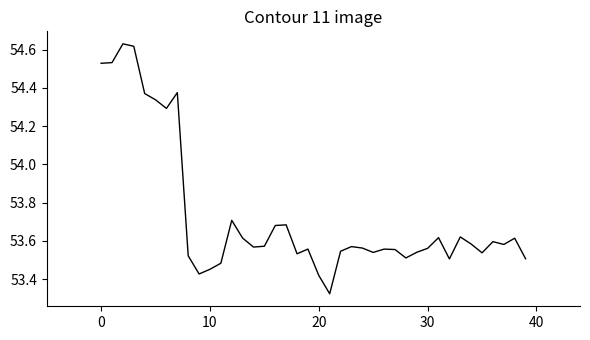

Does the chart have visible grid lines?

No